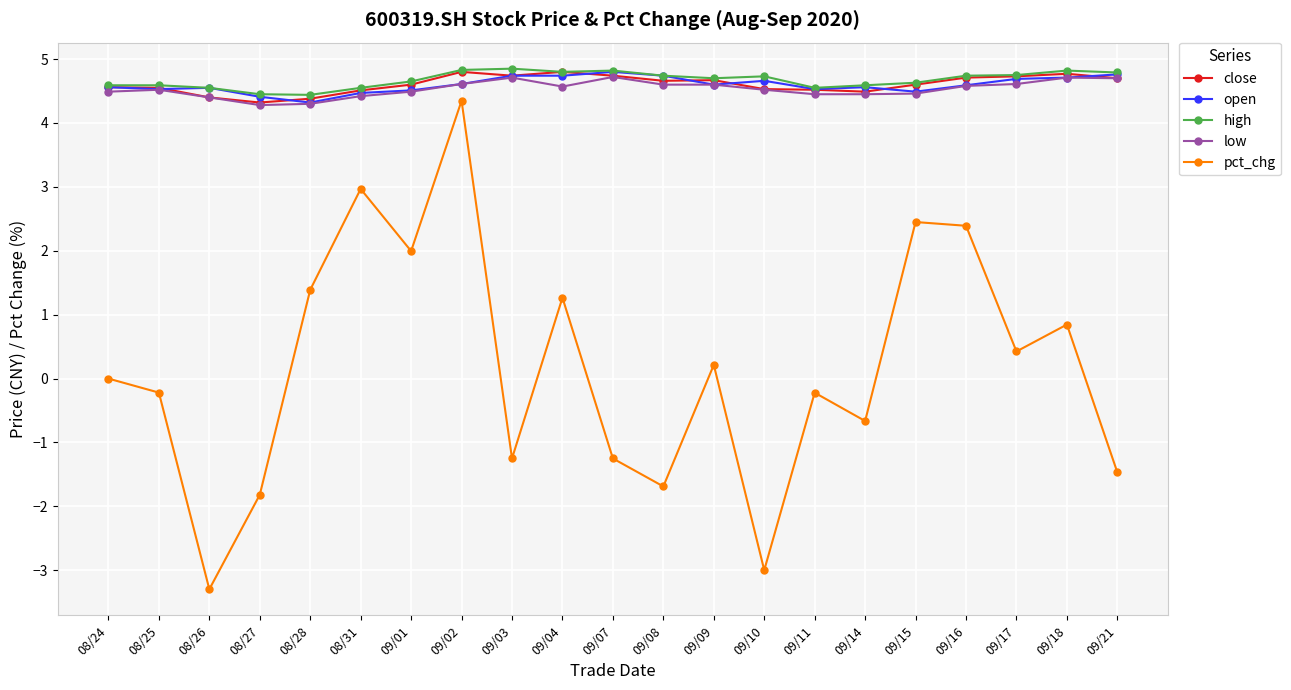

What is the label of the 3rd point from the left?

08/26